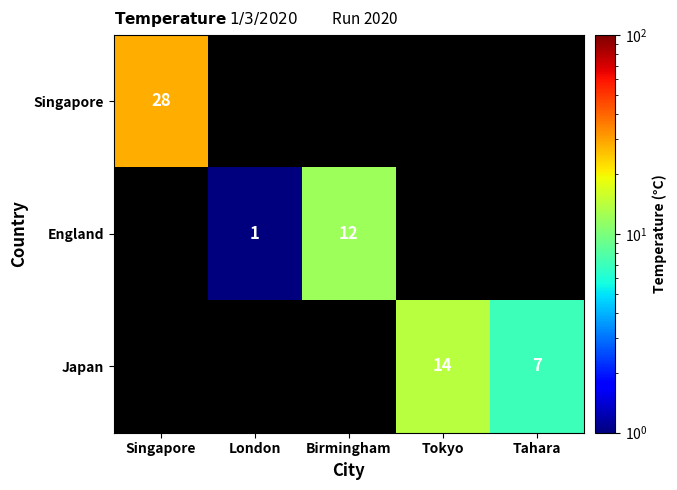

What is the average value of the Singapore series?

6